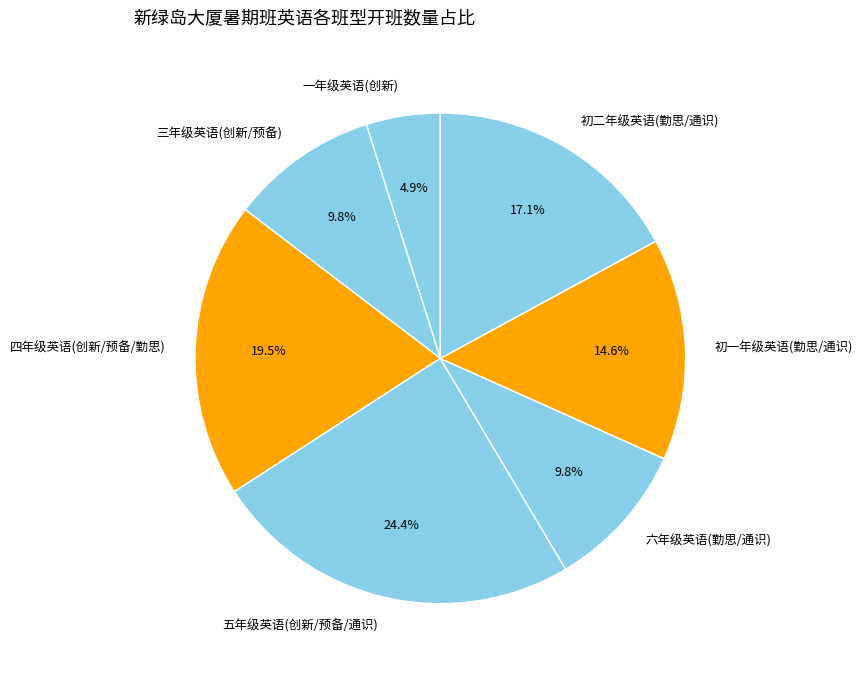

Does 初一年级英语(勤思/通识) account for over 50% of the chart?

No